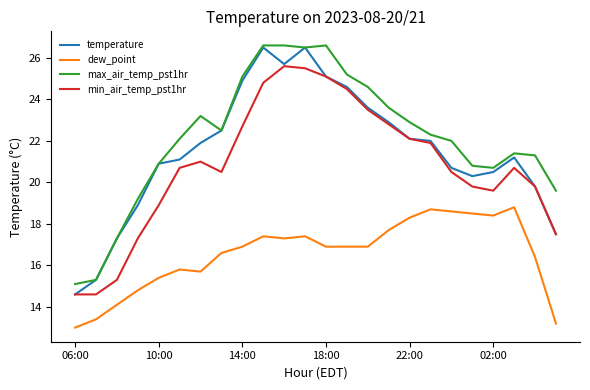

True or false: dew_point and temperature cross at least once.

False